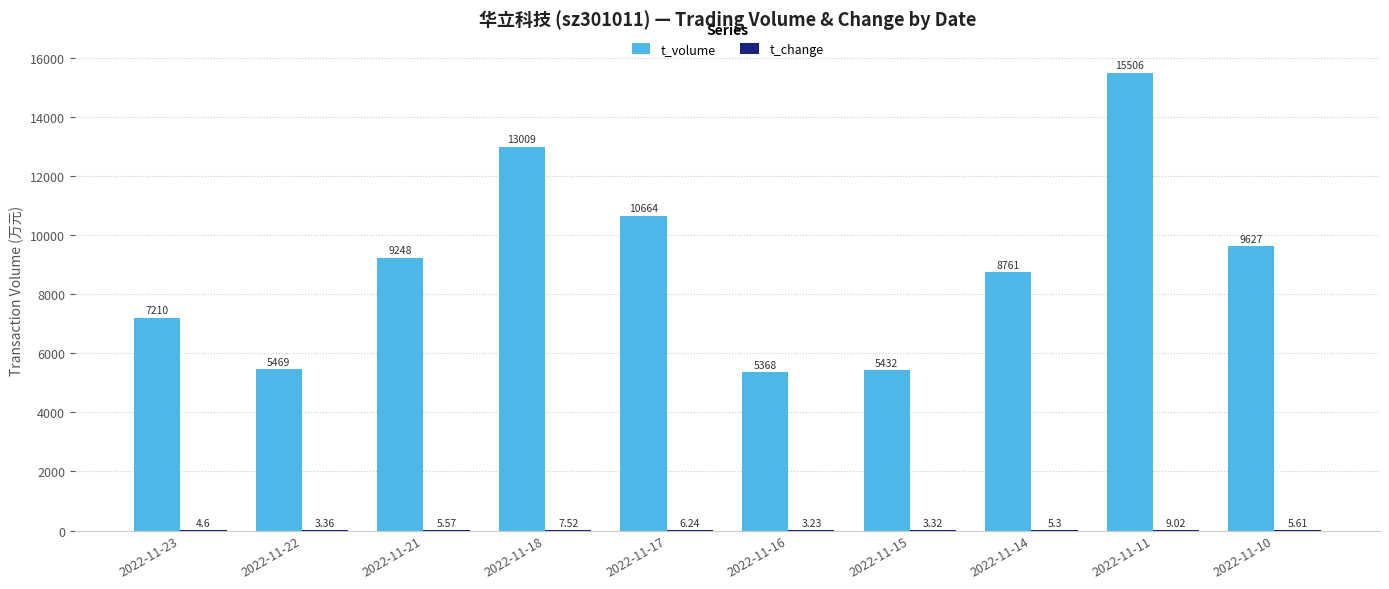

Count the number of categories in the chart.

10